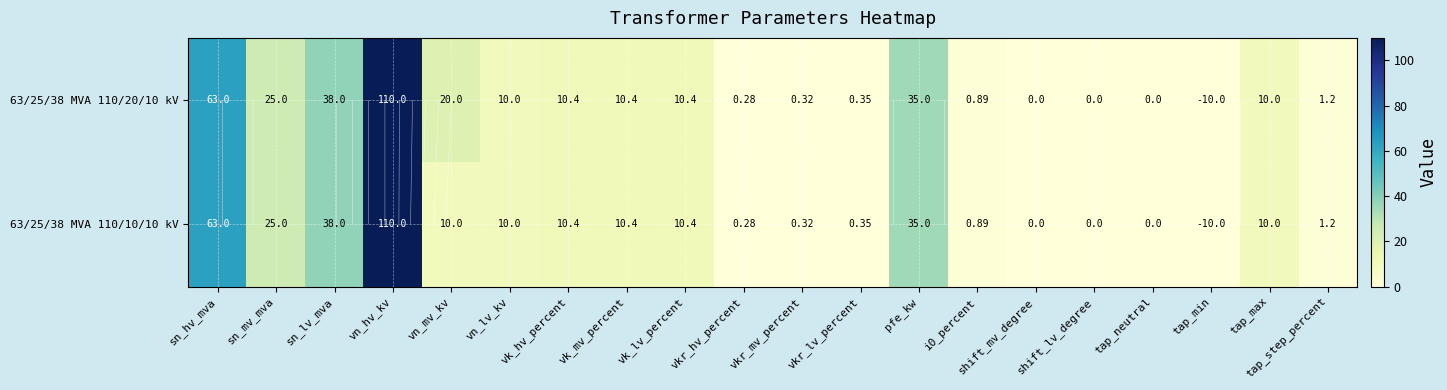

At which label does 63/25/38 MVA 110/10/10 kV reach its peak?

vn_hv_kv